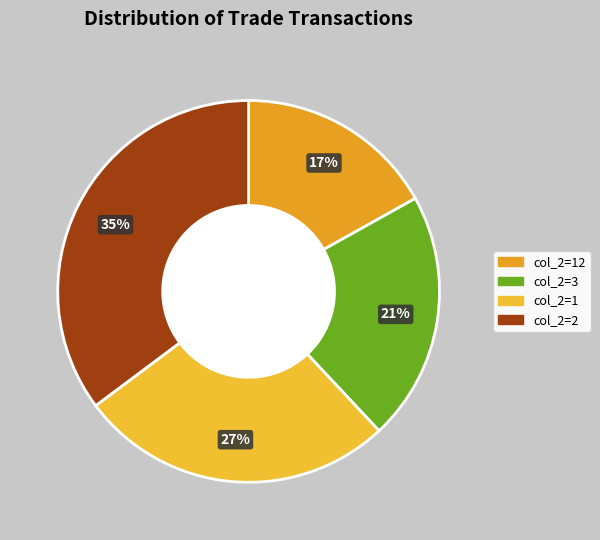

How many segments does this pie chart have?

4